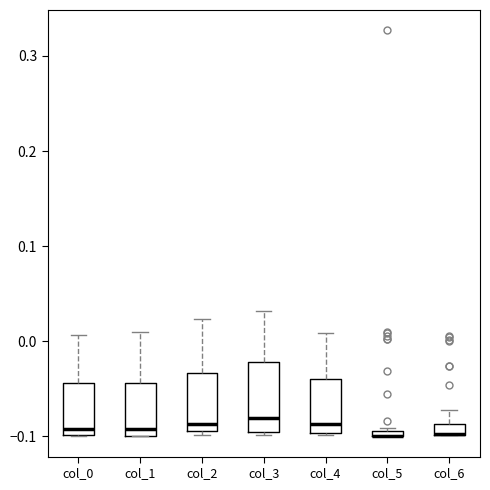

Where does the upper whisker of the box for col_4 end on the y-axis? The values are not printed on the chart, so give them approximately, as read against the axis.

0.01